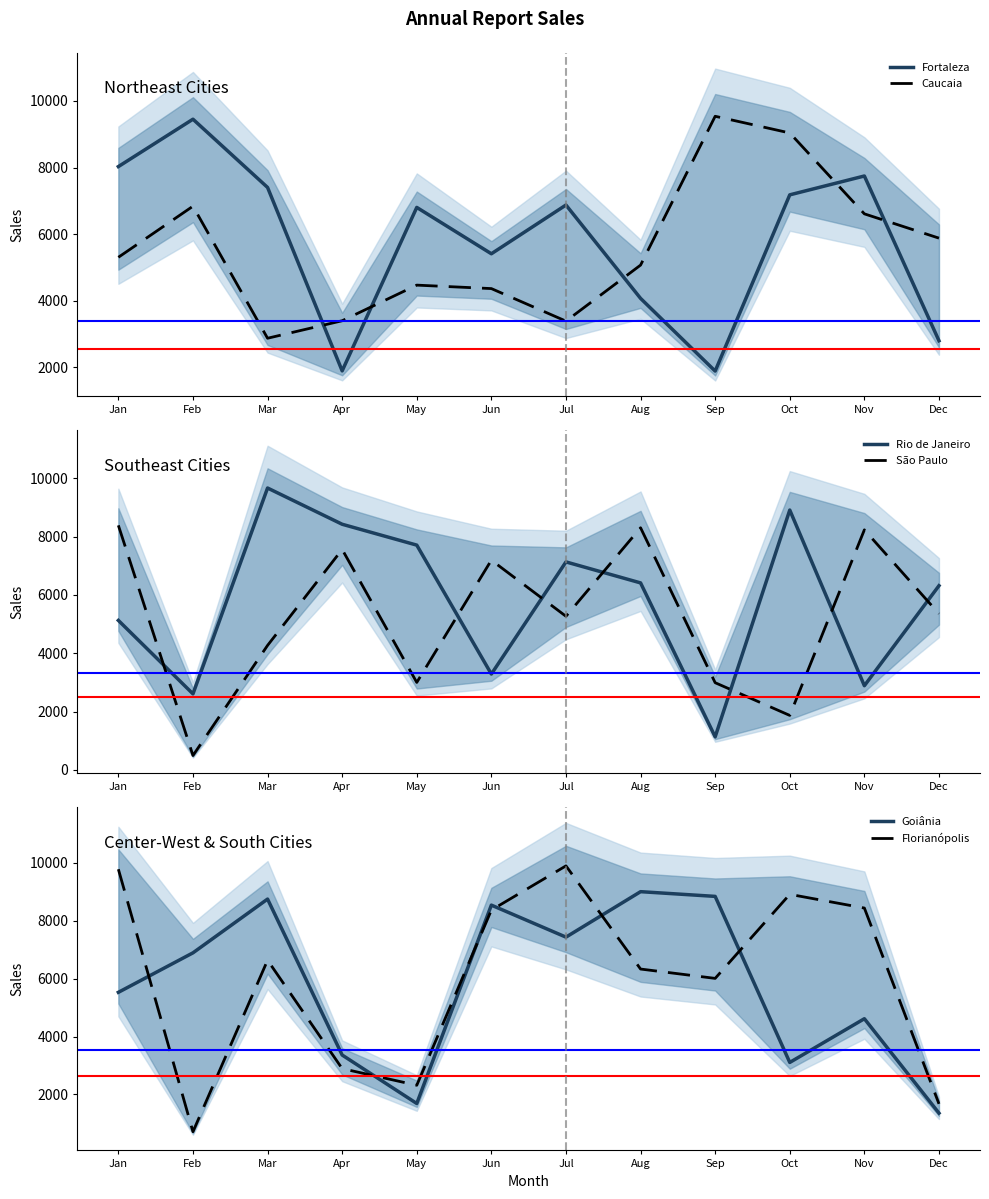

What value does the Fortaleza series have at Oct, to the nearest 10?

7180